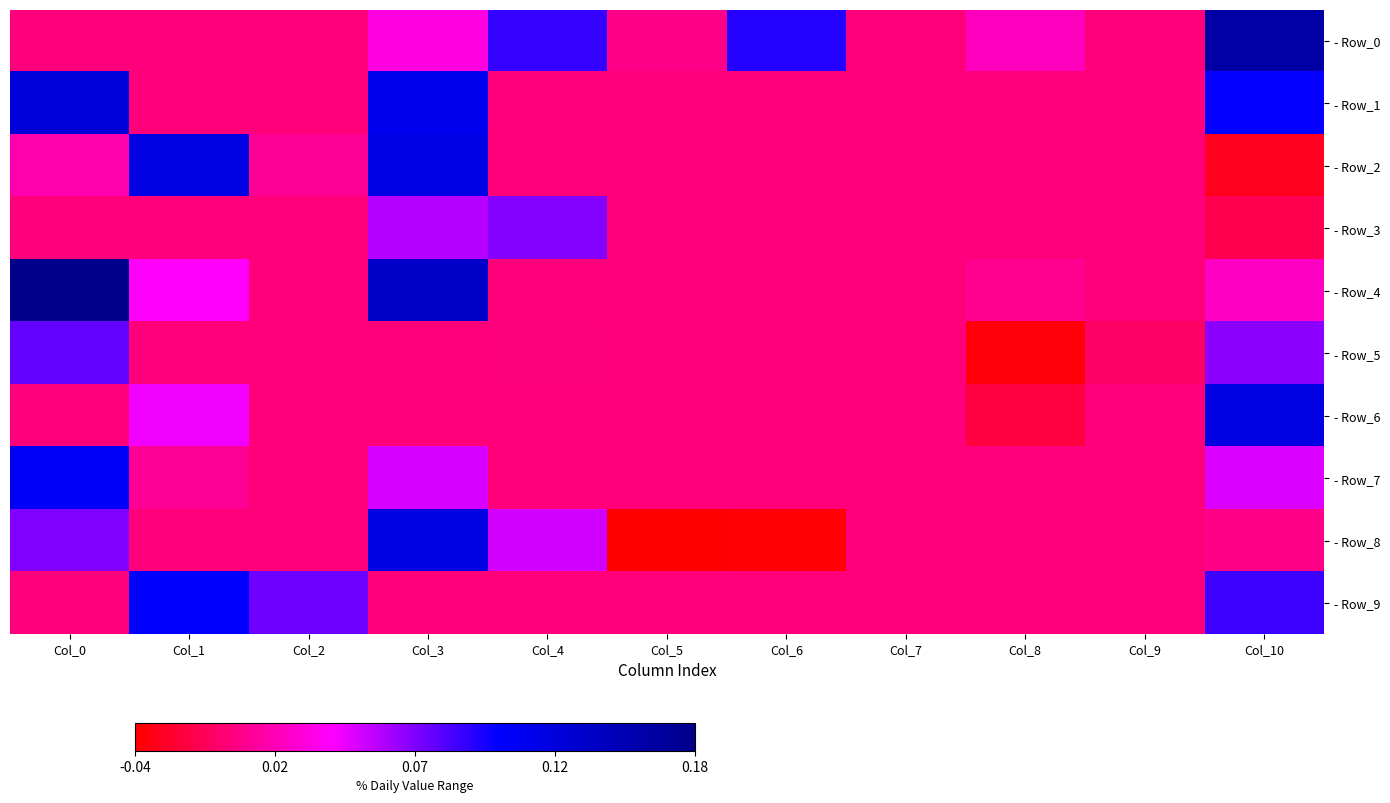

Rank the series by their maximum value, from lowest to highest.

- Row_3, - Row_5, - Row_9, - Row_7, - Row_6, - Row_2, - Row_8, - Row_1, - Row_0, - Row_4